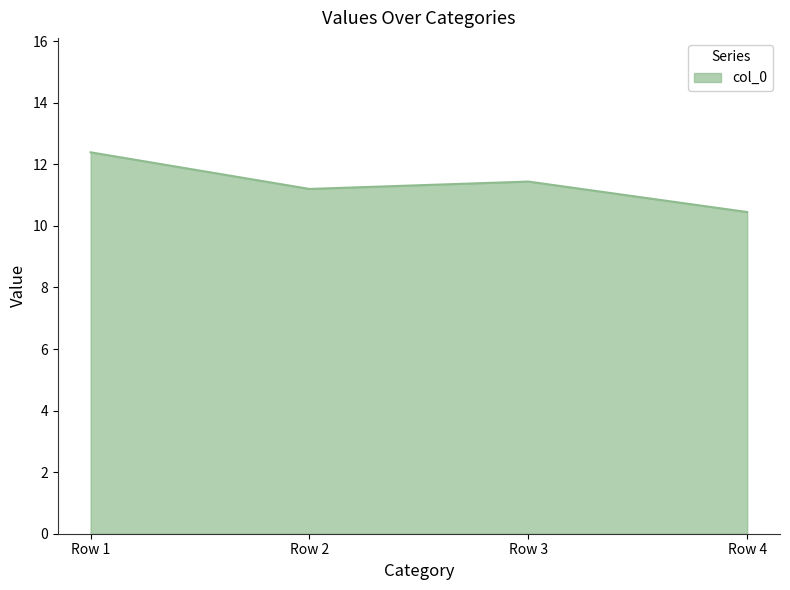

Is it true that the value at Row 2 is 18.0?

False